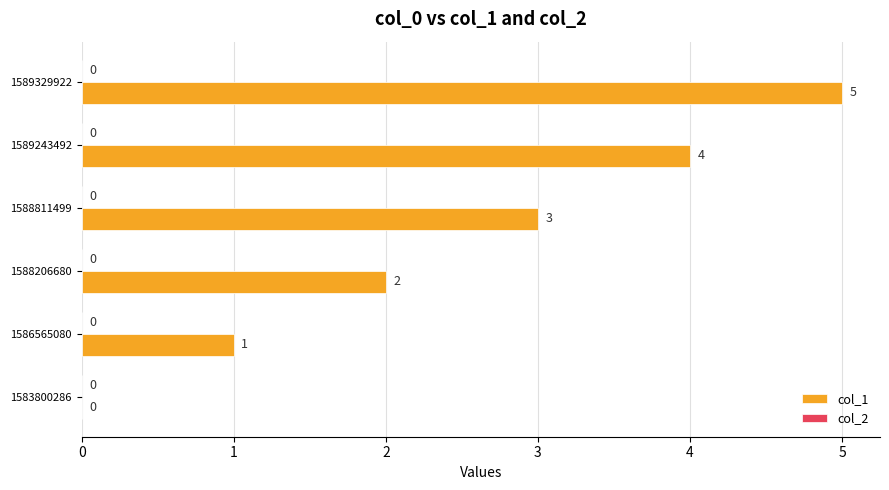

Which category has the highest value across all series?

1589329922